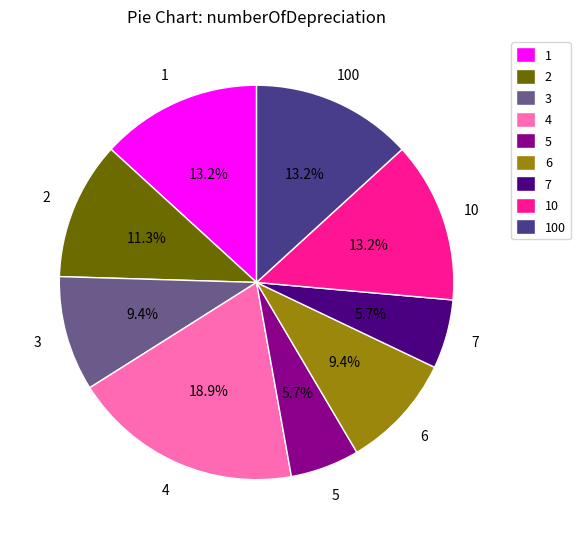

Is it true that 3 is 1% of the pie?

False